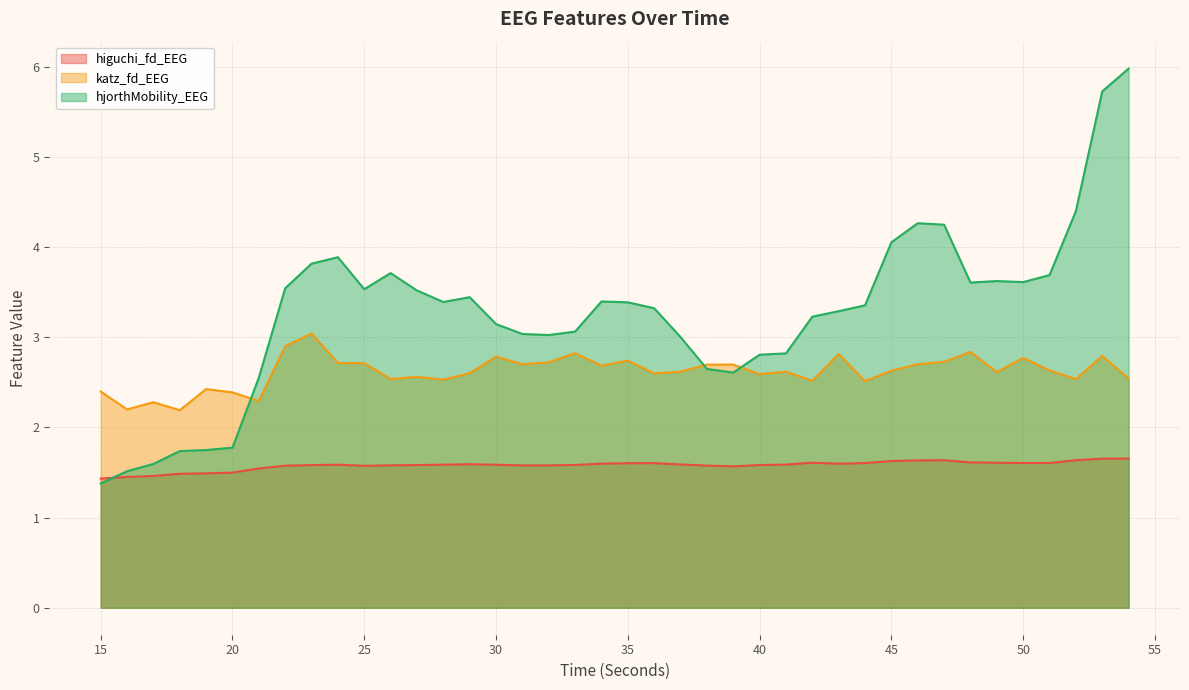

Where do hjorthMobility_EEG and higuchi_fd_EEG first cross each other?

15 and 16